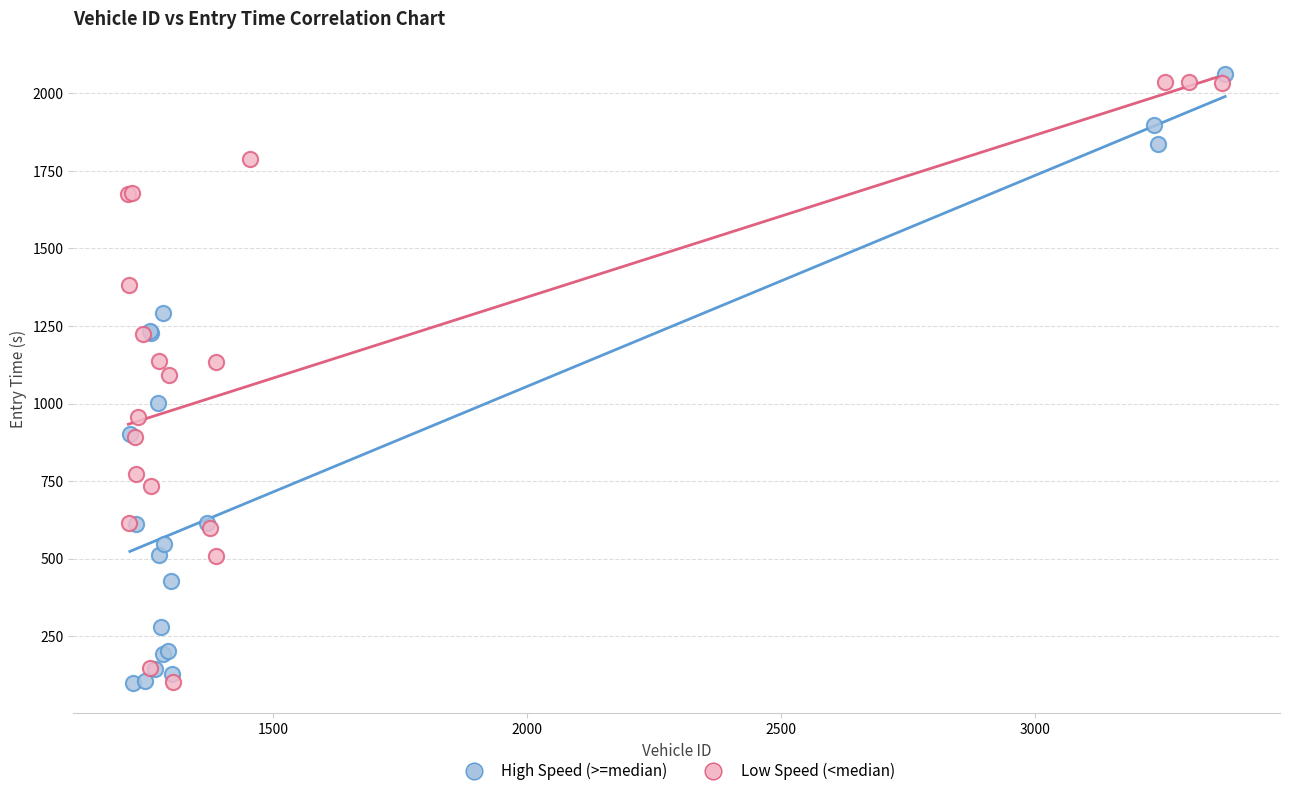

What are all the series names shown in the legend?

High Speed (>=median), Low Speed (<median)